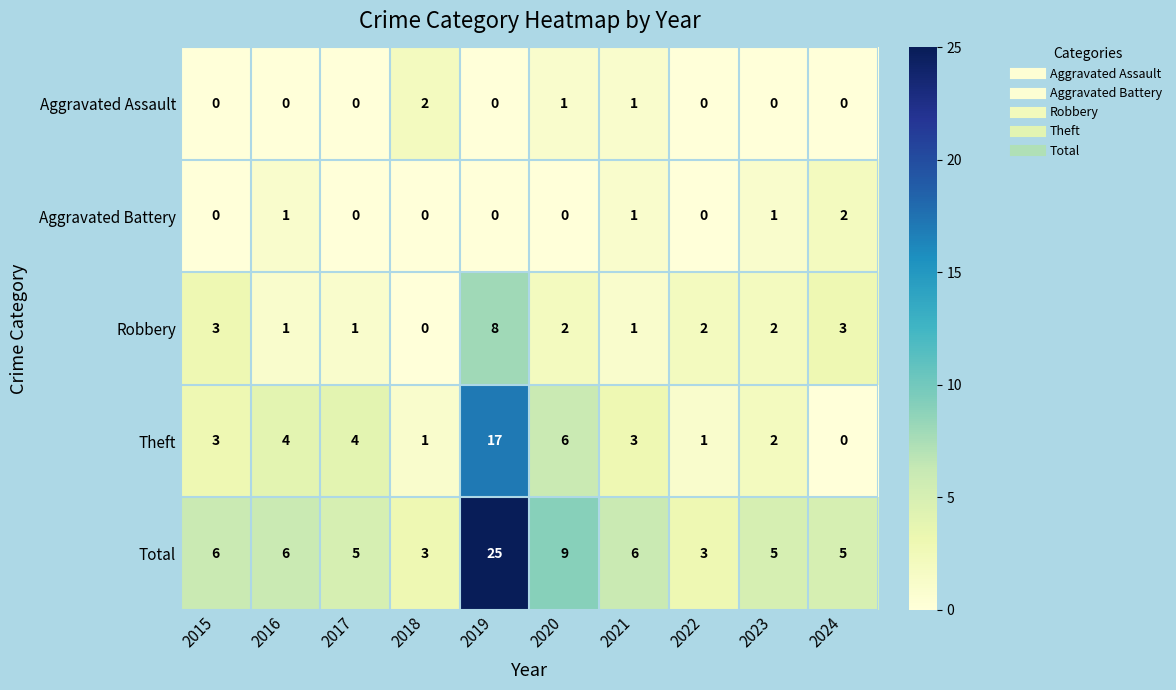

Is it true that Robbery equals 2 at 2022?

True